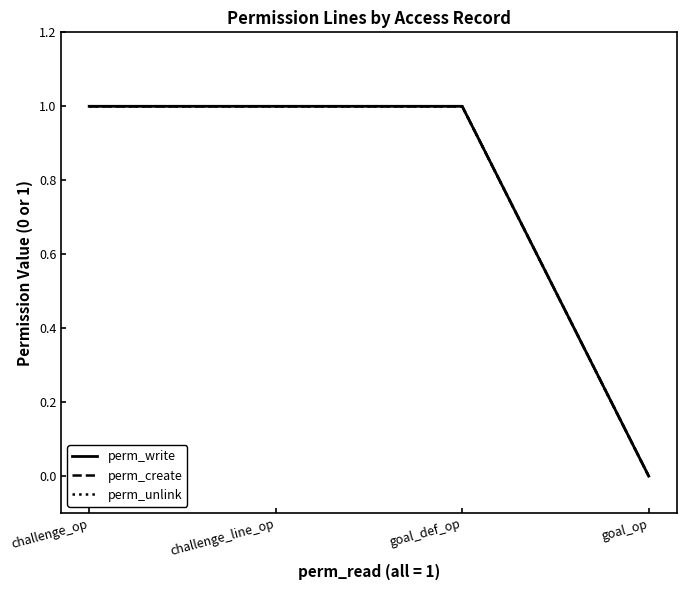

What is the label of the 1st point from the right?

goal_op